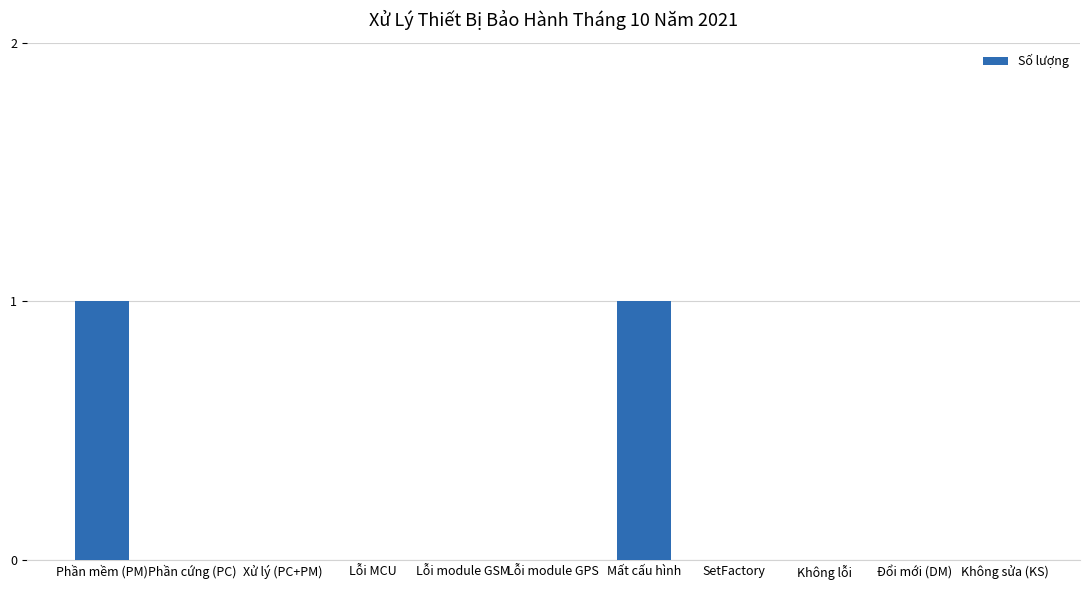

The value at Mất cấu hình is 1. True or false?

True